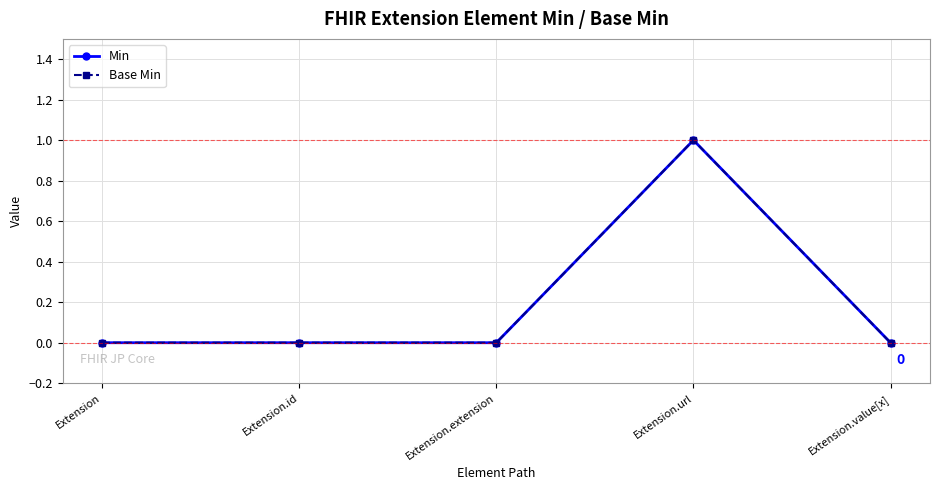

Does the chart have visible grid lines?

Yes